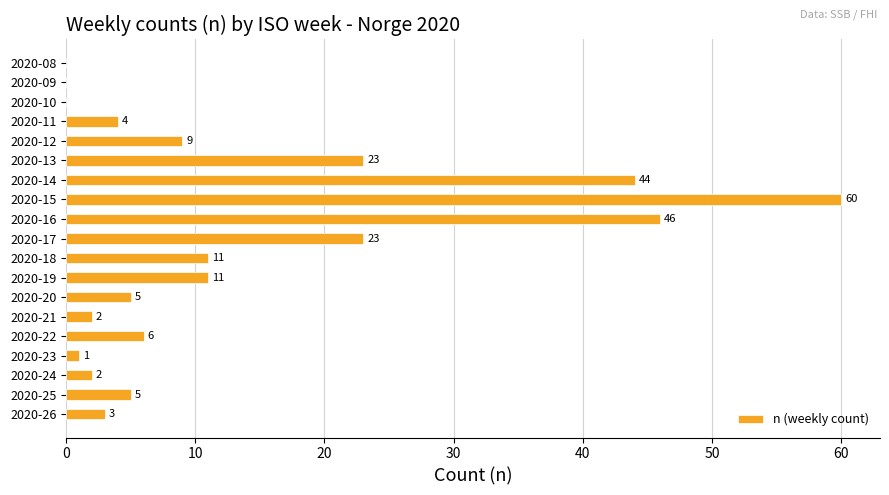

What is the change in value from 2020-11 to 2020-15?

+56